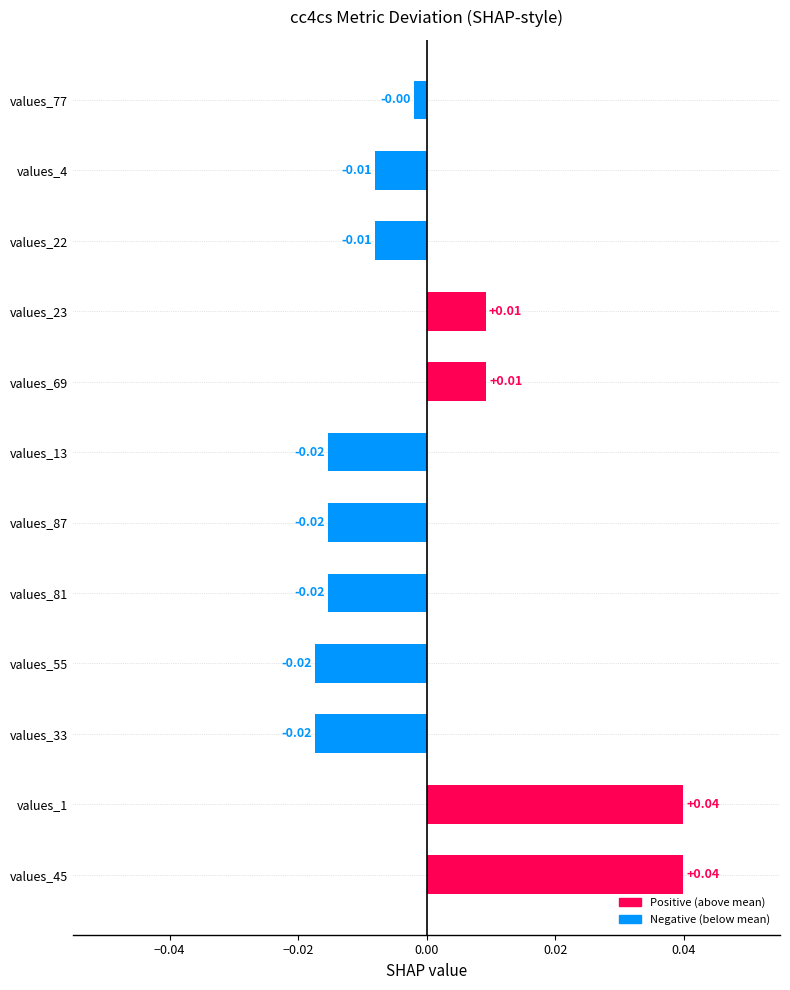

Which has a higher value, values_23 or values_4?

values_23